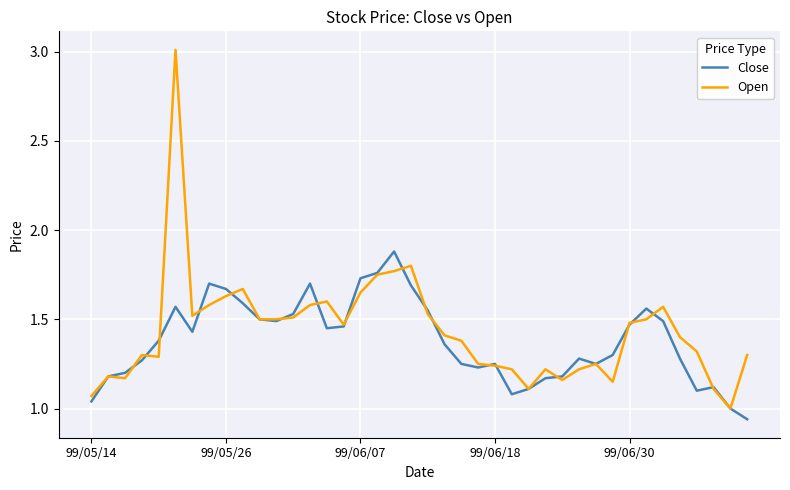

How many series are shown in this chart?

2